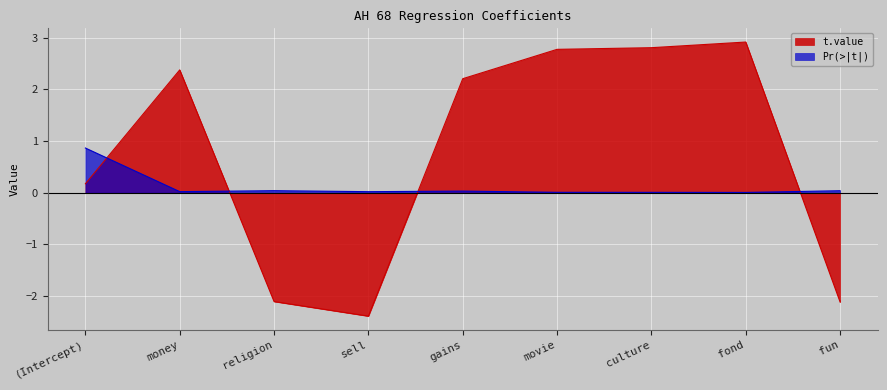

True or false: Pr(>|t|) has a value of 0.0 at gains.

False